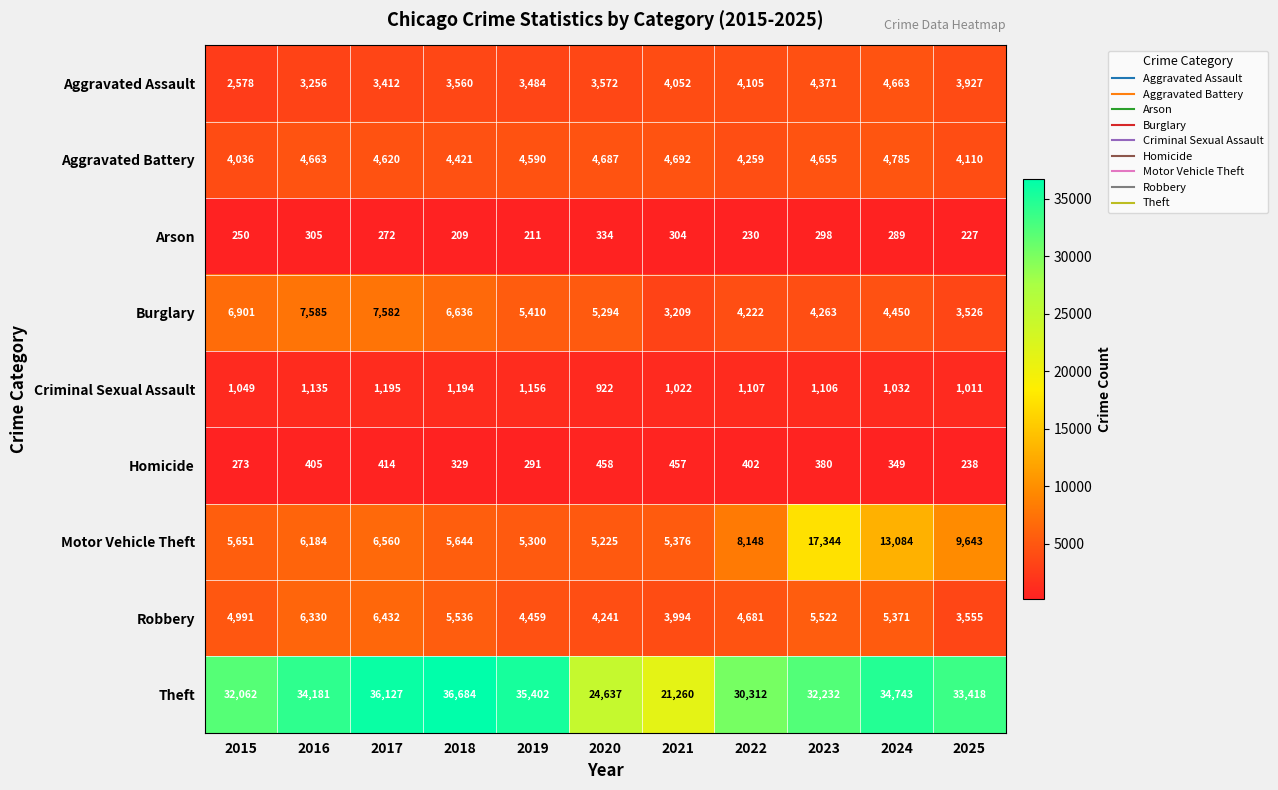

Rank the categories by Arson value from lowest to highest.

2018, 2019, 2025, 2022, 2015, 2017, 2024, 2023, 2021, 2016, 2020